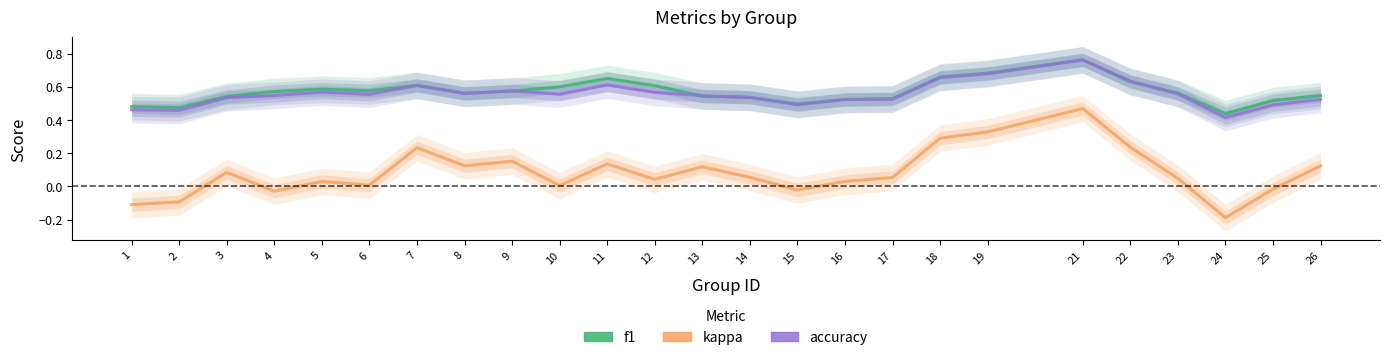

What is the difference between the highest and lowest values at 15?

0.5